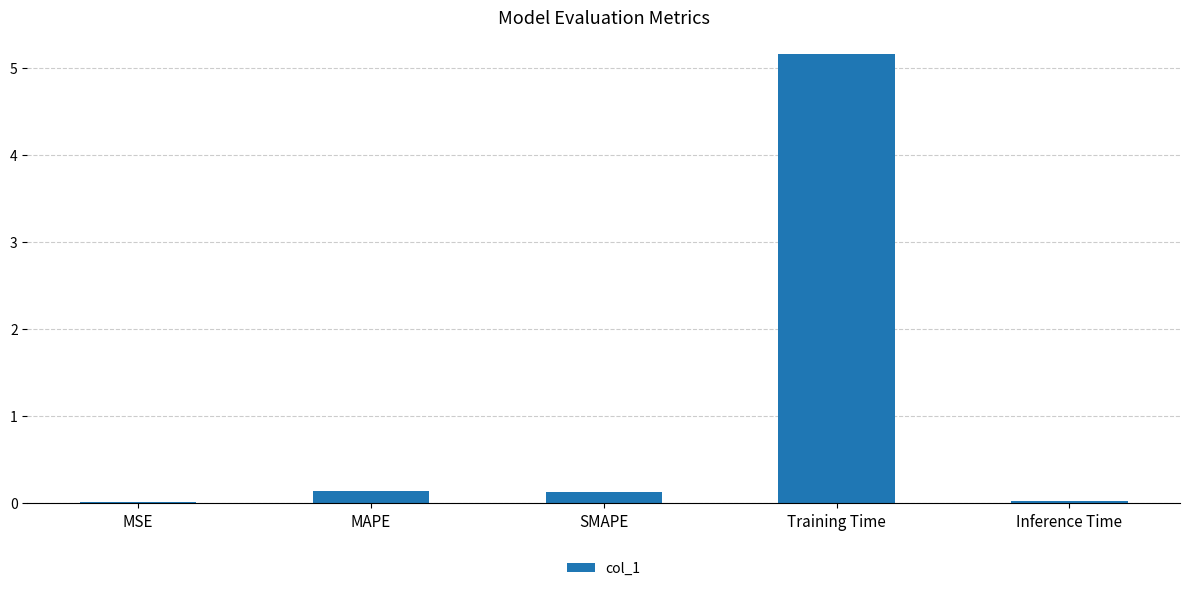

Are the bars horizontal?

No